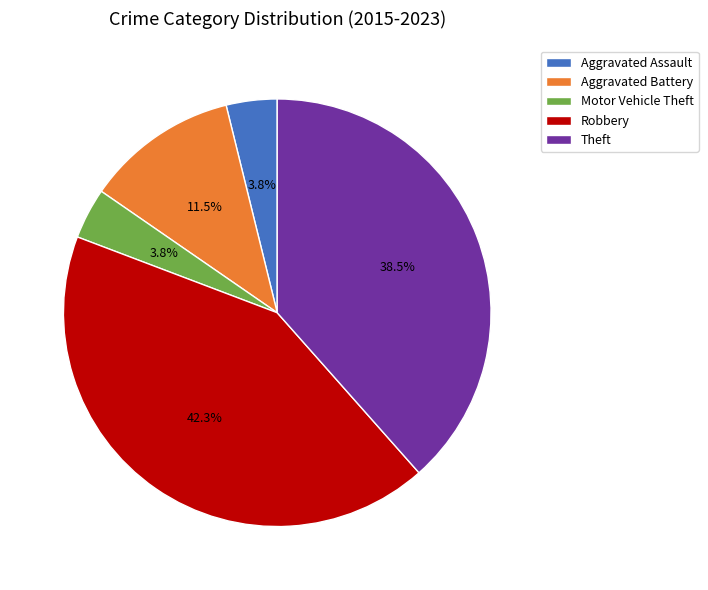

Which has a higher value, Aggravated Battery or Robbery?

Robbery